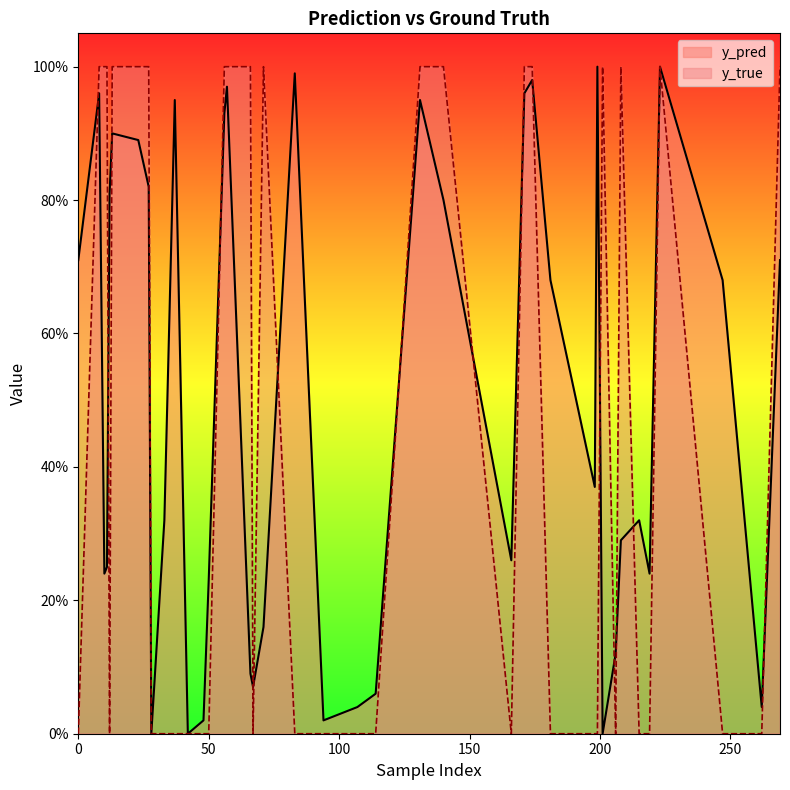

The value of y_true at 215 is 0.0. True or false?

True